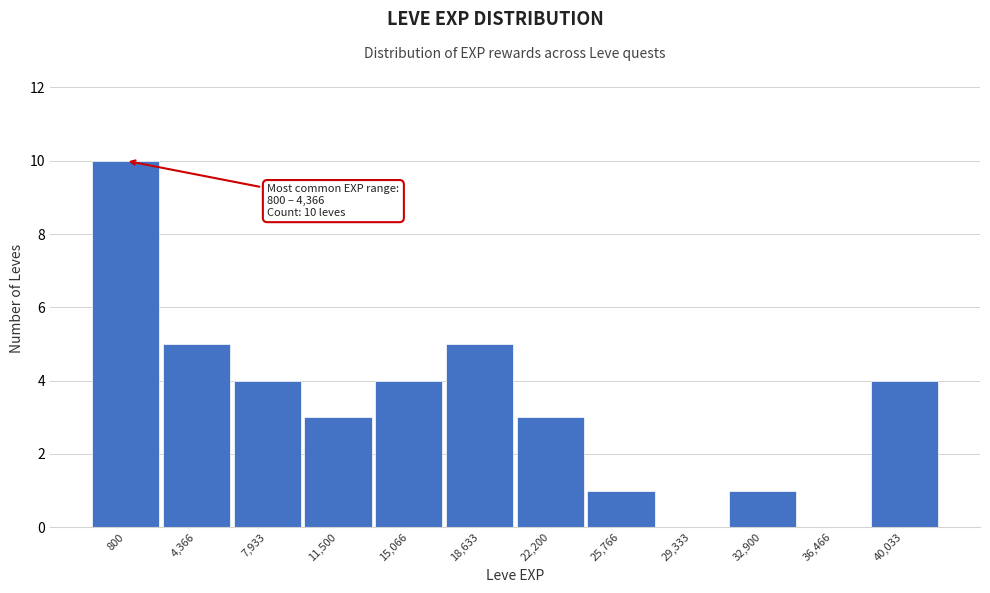

Reading left to right, list all the values displayed in this chart.

800=10	4,366=5	7,933=4	11,500=3	15,066=4	18,633=5	22,200=3	25,766=1	29,333=0	32,900=1	36,466=0	40,033=4